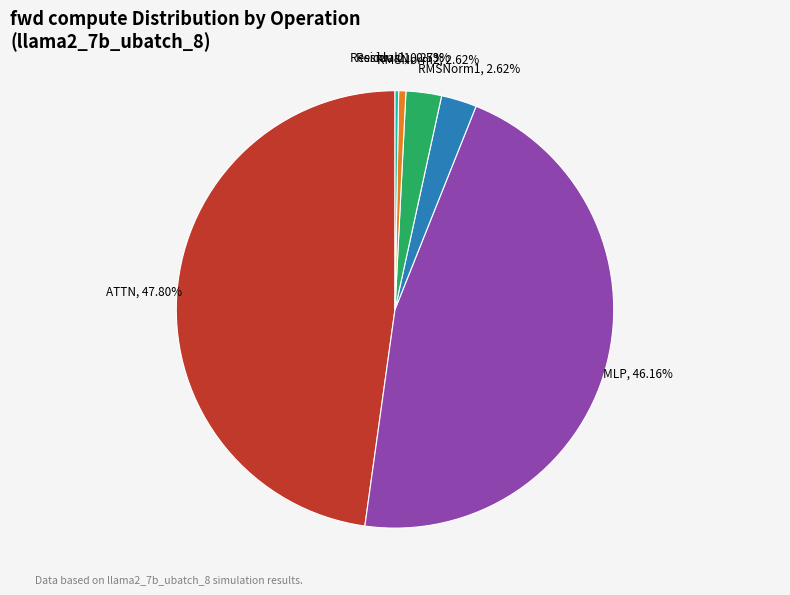

Which slice is the largest?

ATTN